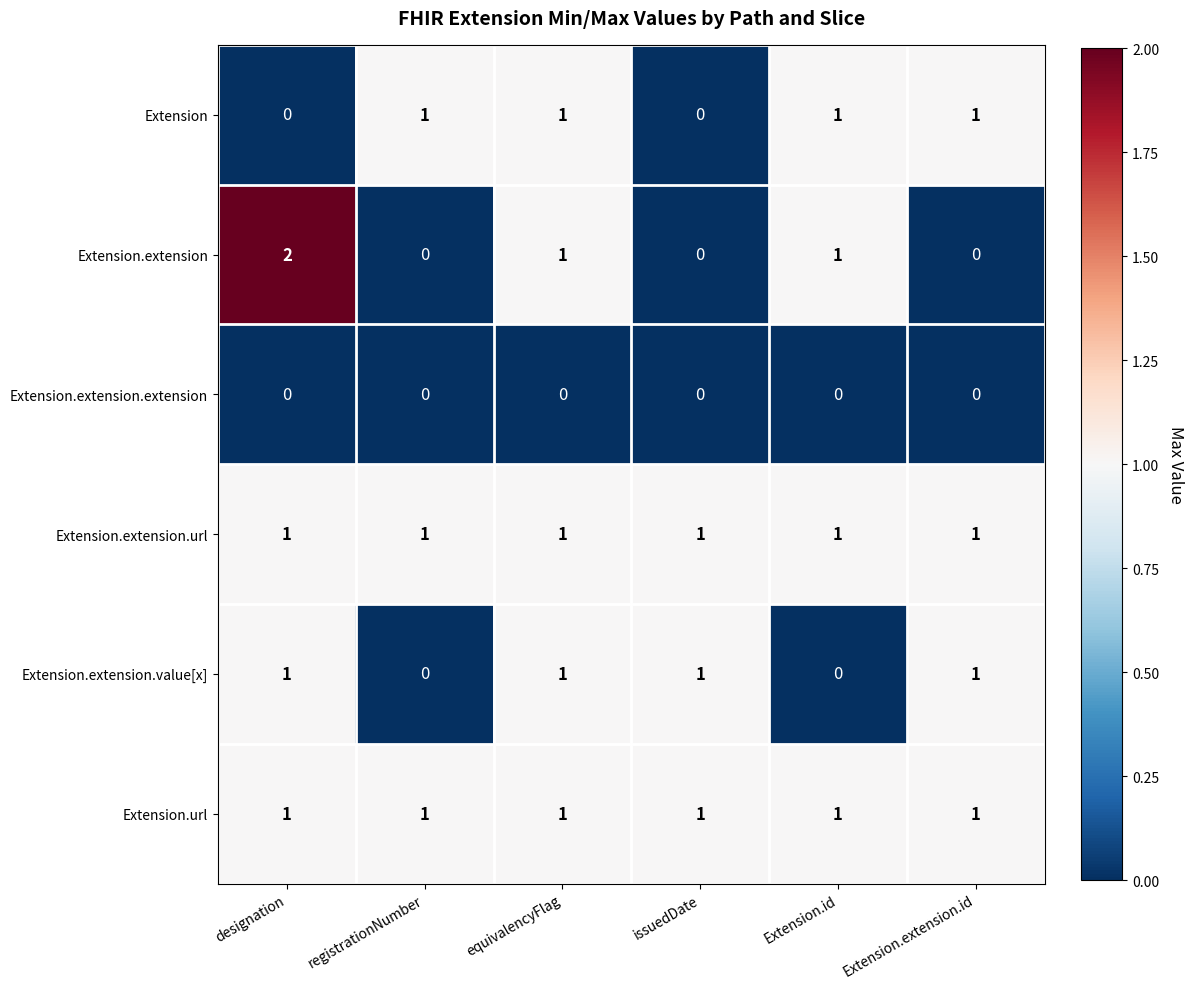

Which series has the widest spread of values?

Extension.extension